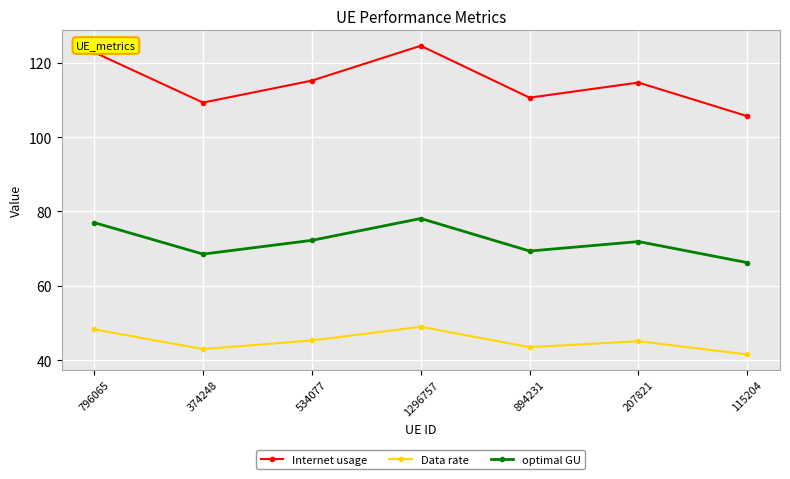

Between 374248 and 534077, which series saw the biggest shift?

Internet usage